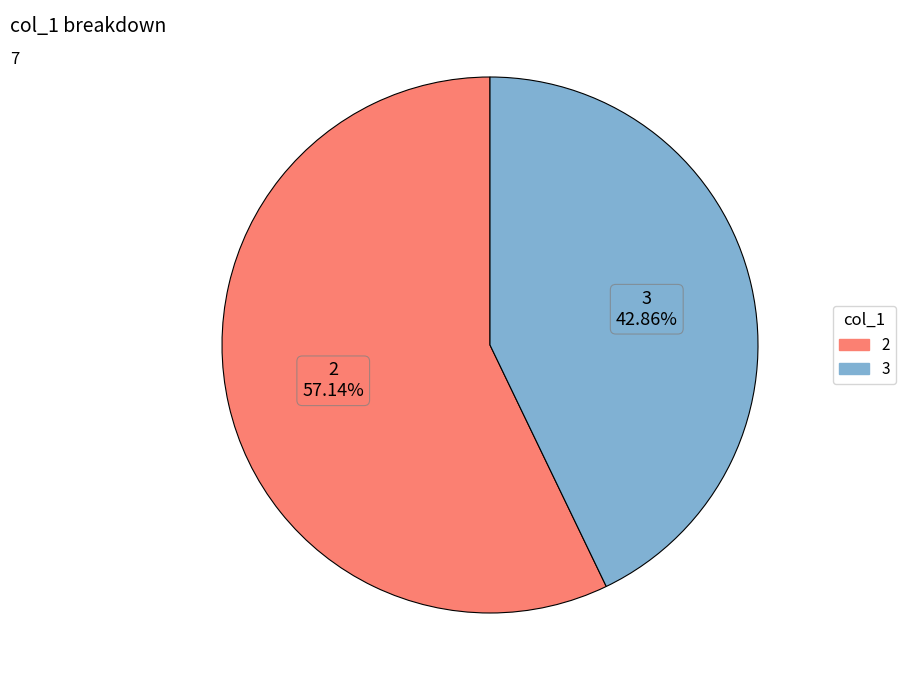

Is there any slice that represents more than half of the pie?

Yes